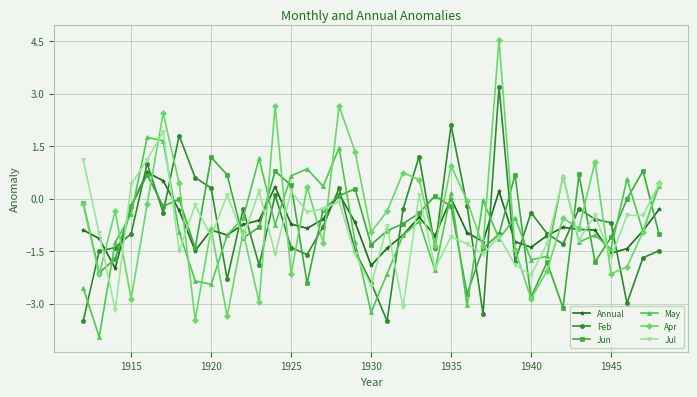

True or false: Jul has more than 1 points higher than both neighbors.

True